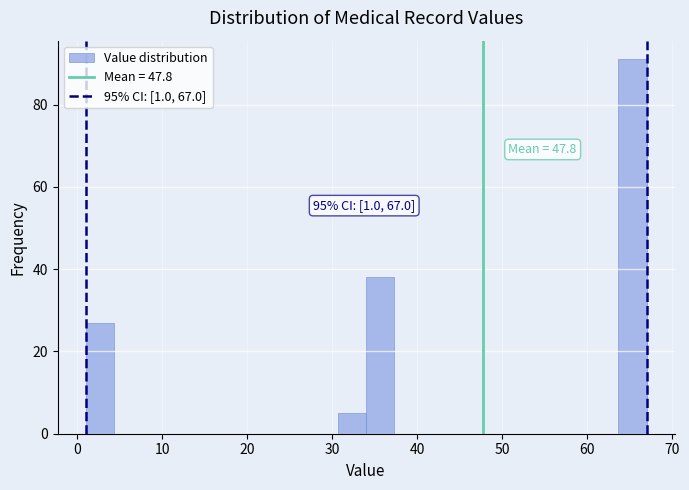

Around what value on the x-axis is the tallest bar? Give the approximate position of its centre, as read against the axis.

65